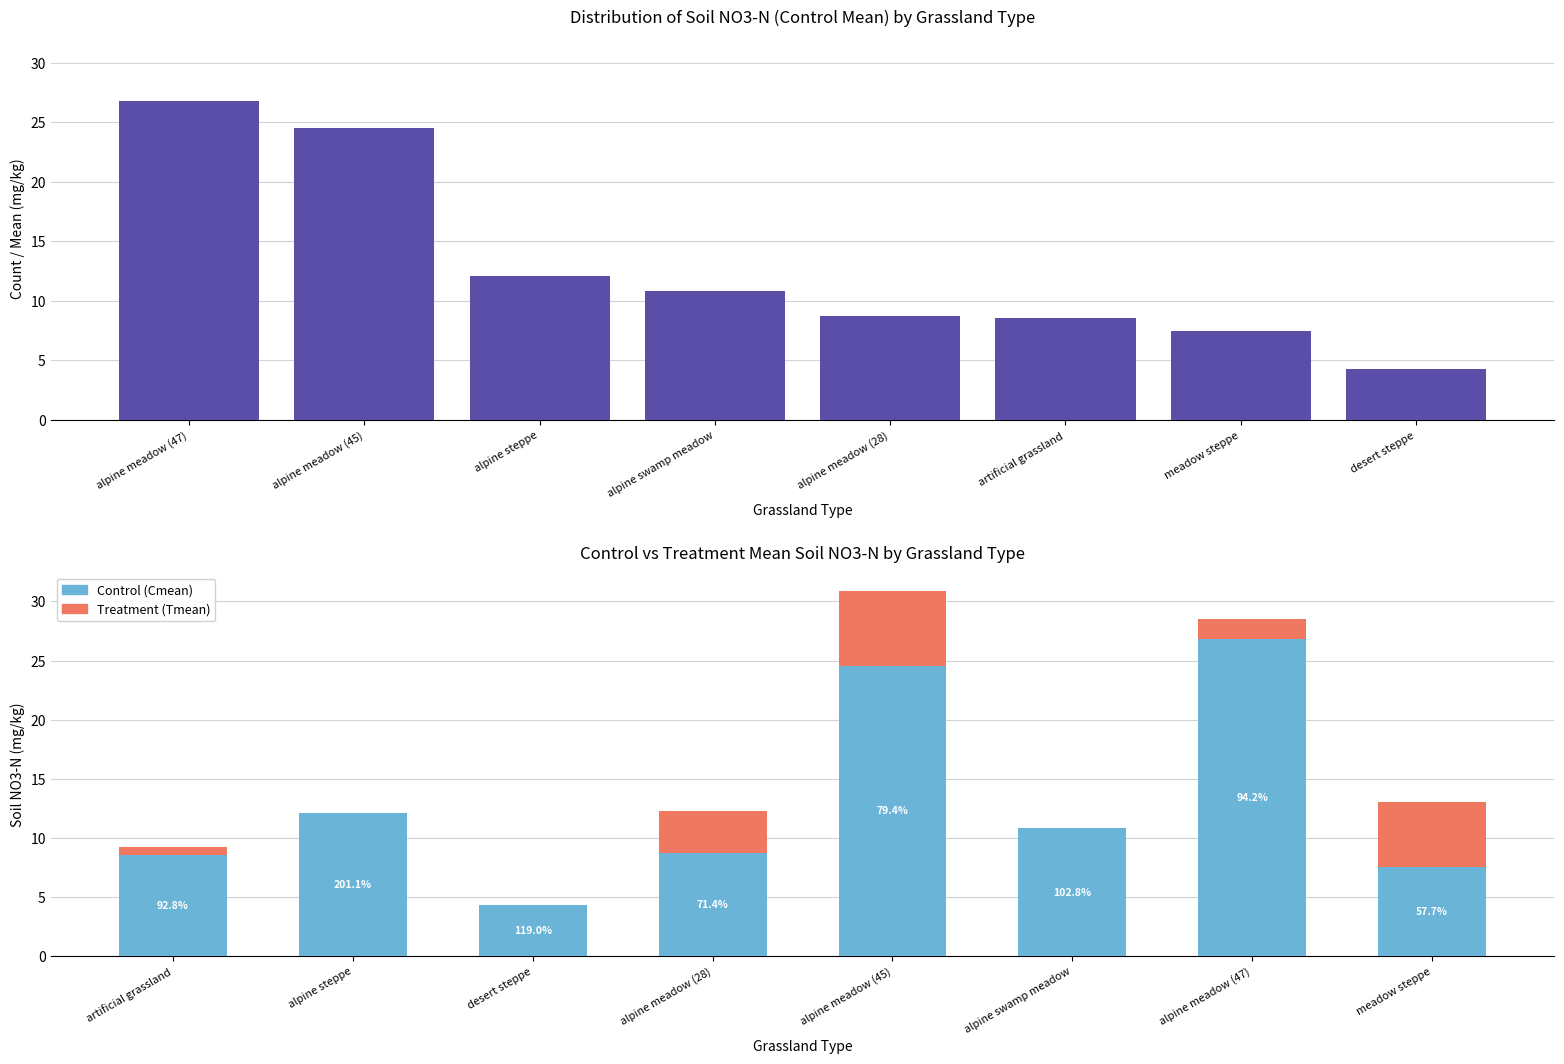

What position from the right is alpine meadow (45)?

4